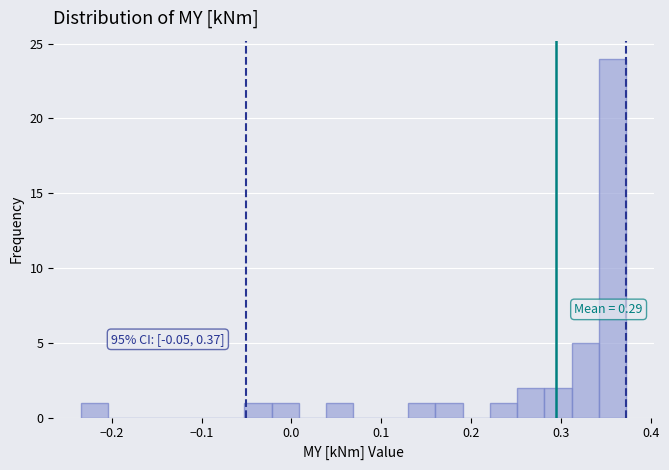

Around what value on the x-axis is the tallest bar? Give the approximate position of its centre, as read against the axis.

0.36